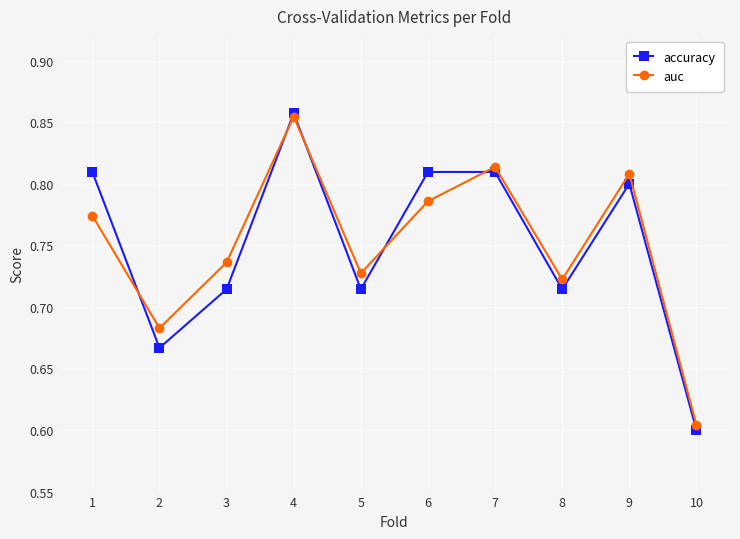

The value of auc at 3 is 1.2. True or false?

False